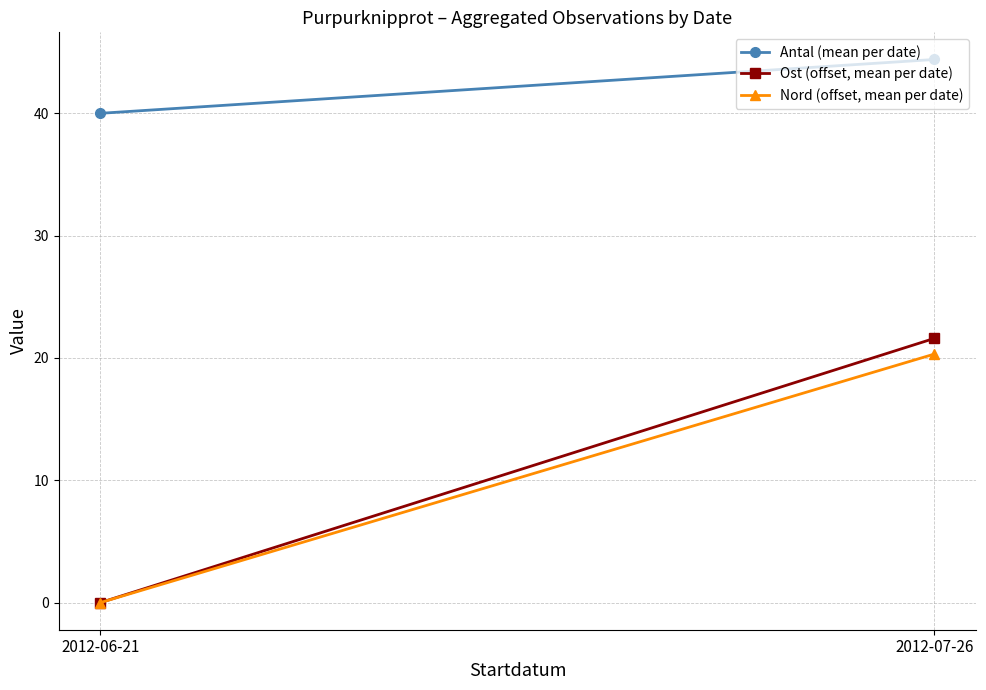

What is the sum of the Antal (mean per date) values at 2012-07-26 and 2012-06-21?

84.4